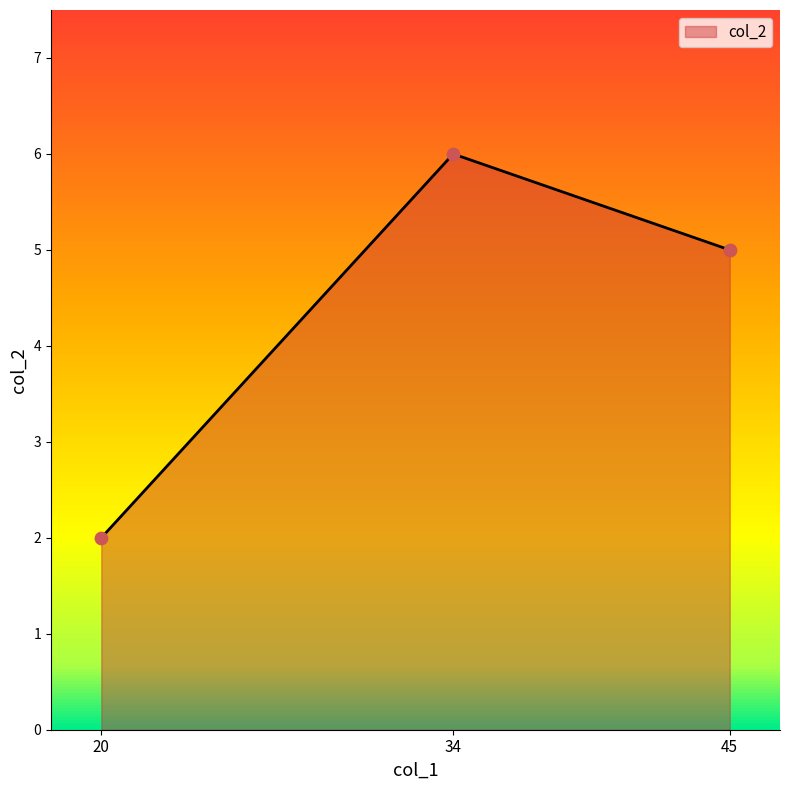

Which has a higher value, 20 or 45?

45